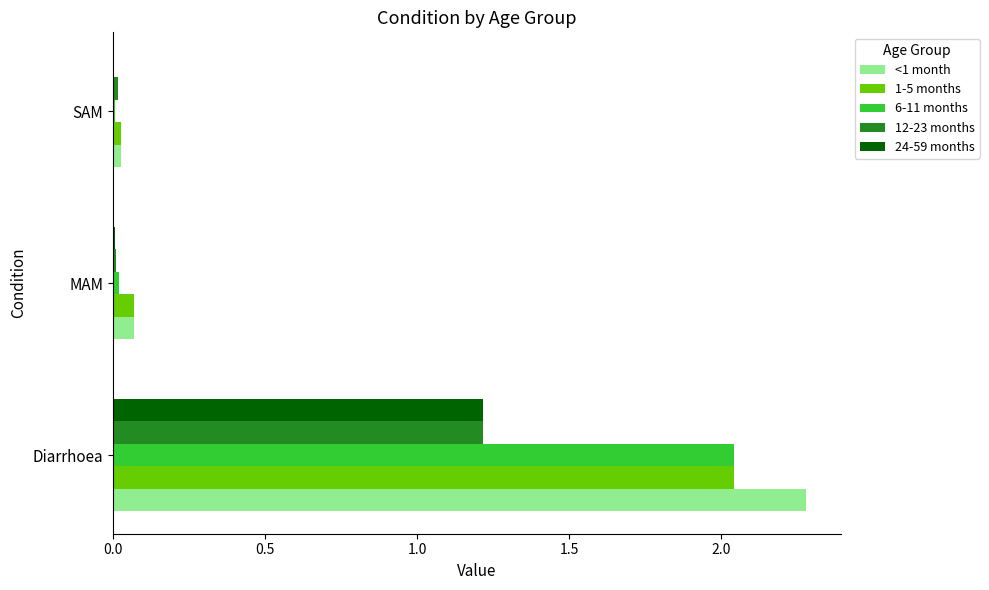

At which category does the chart reach its peak across all series?

Diarrhoea